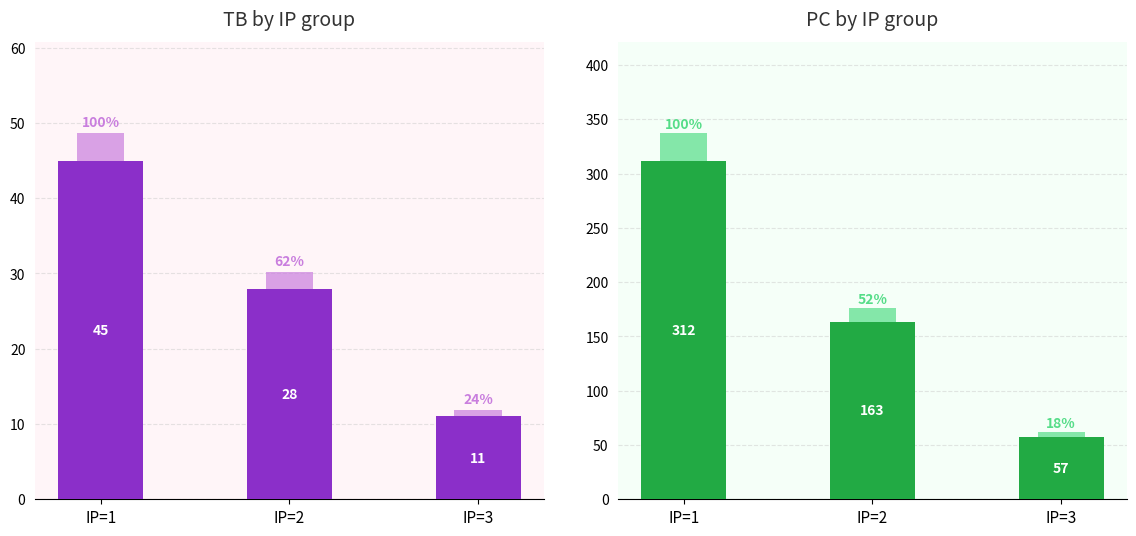

Which series has the widest spread of values?

PC (accent)